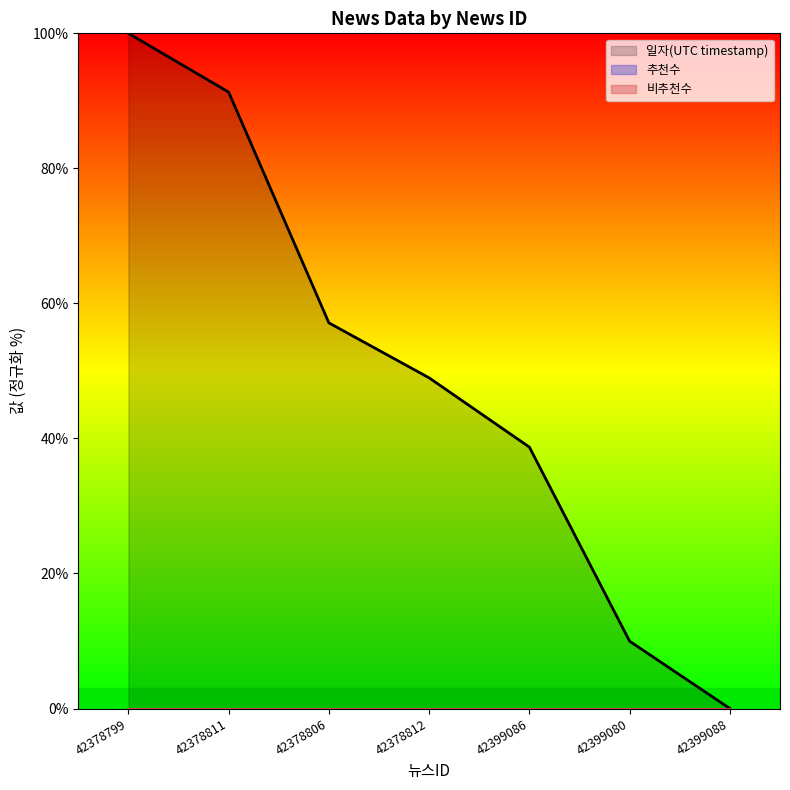

How many data points in 일자(UTC timestamp) are above 48?

4